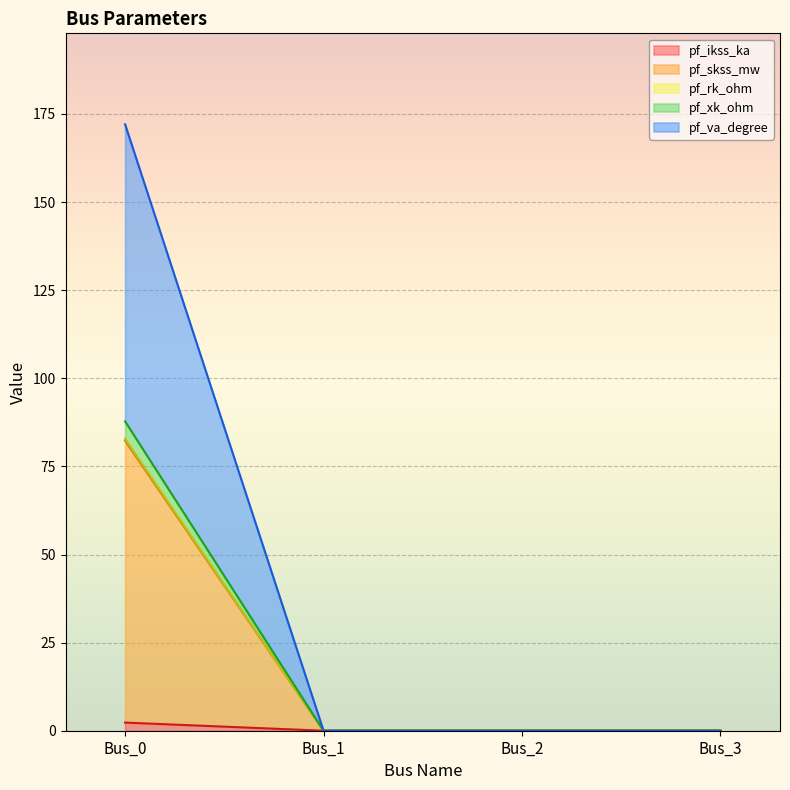

True or false: pf_va_degree and pf_ikss_ka intersect in this chart.

False